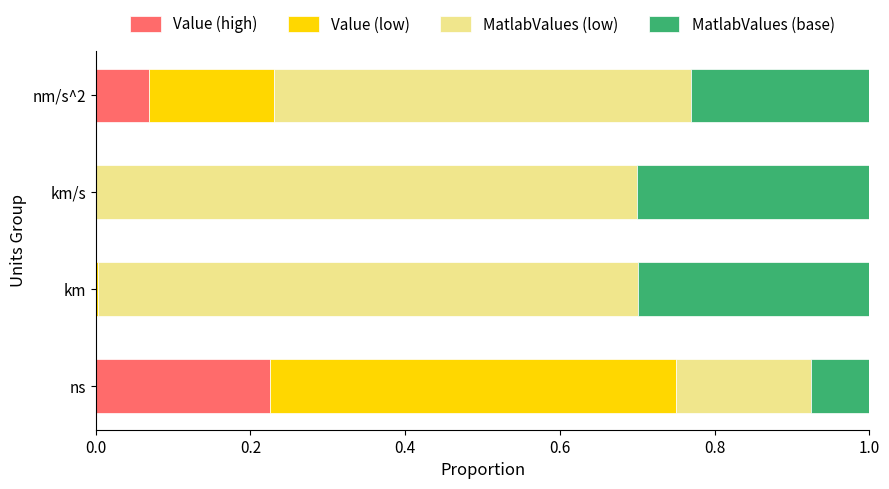

What is the total value across all series at nm/s^2?

1.0